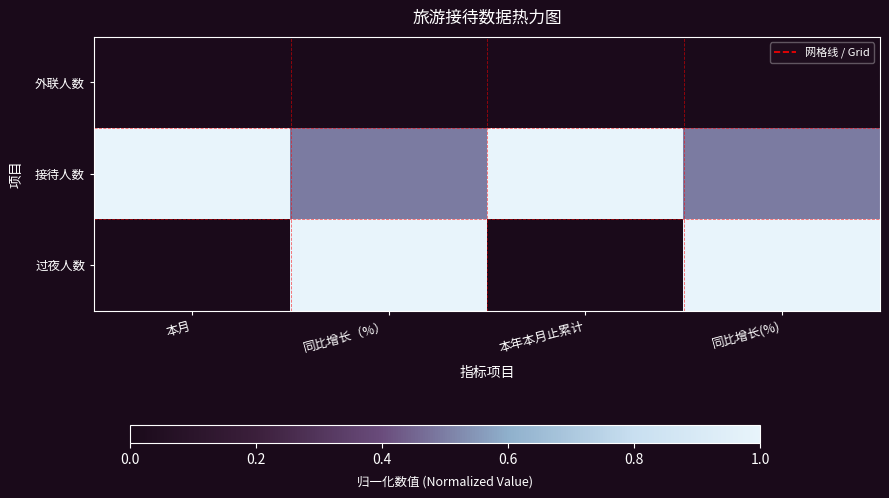

Which category has the lowest value across all series?

同比增长（%）